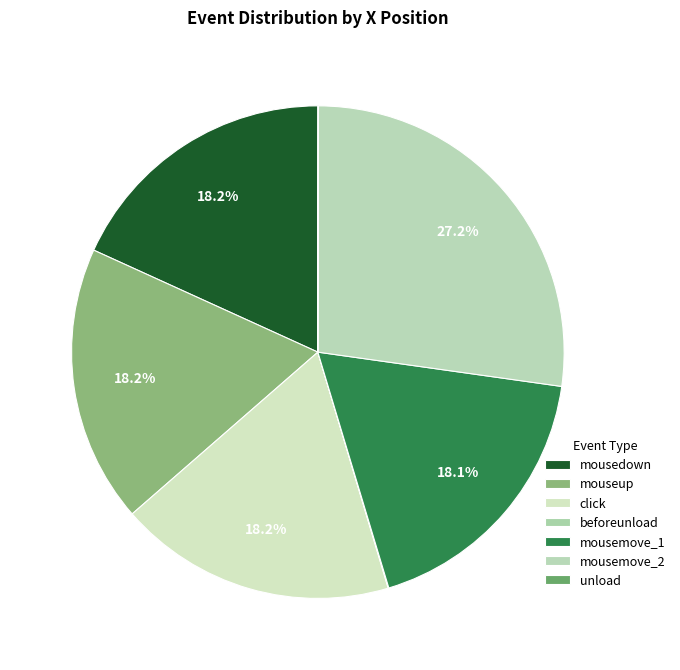

Does any single category account for the majority?

No